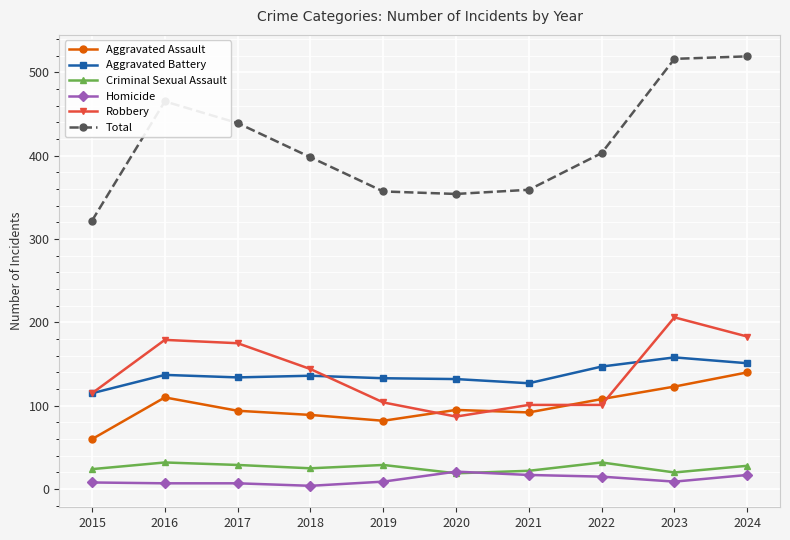

How many lines are shown in the chart?

6